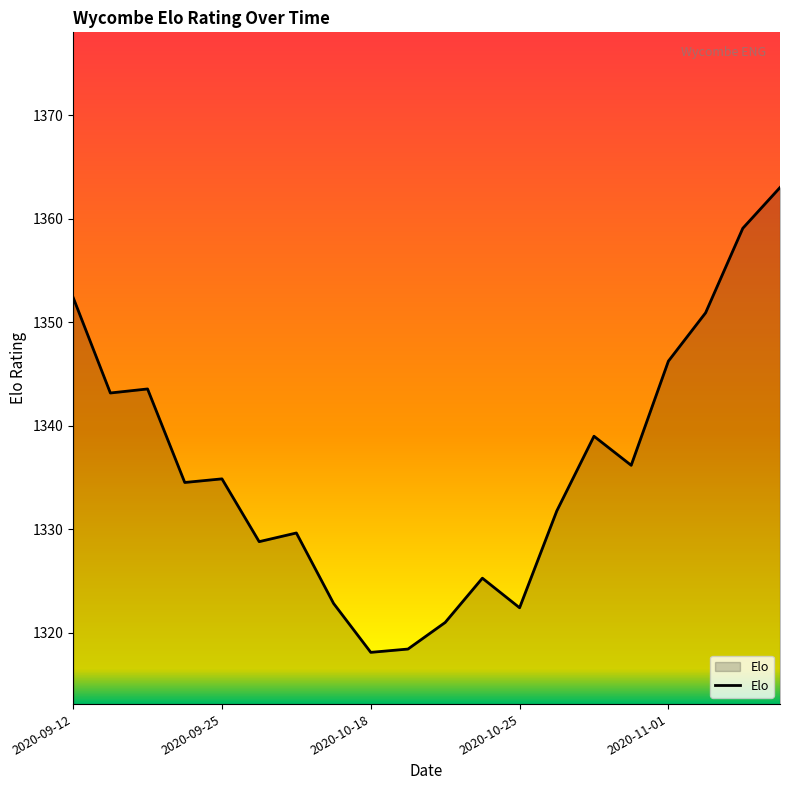

What is the greatest value displayed?

1363.0